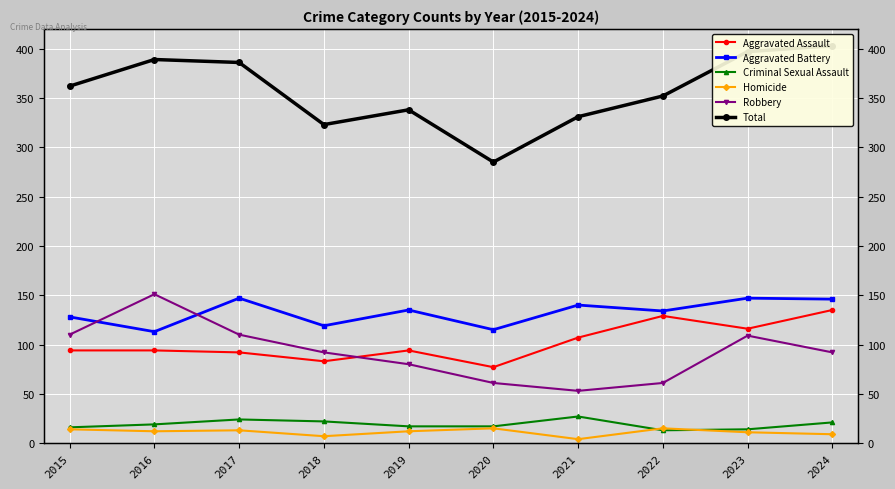

What is the sum of the Total values at 2017 and 2020?

671